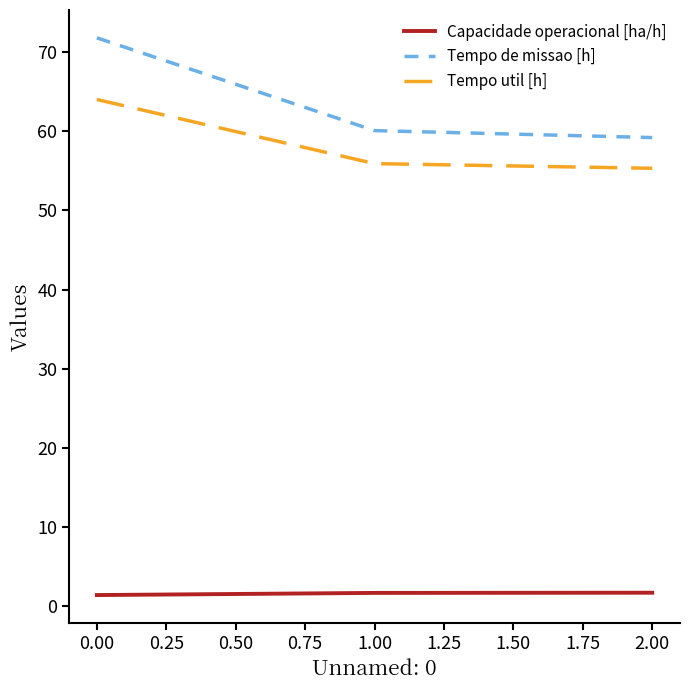

How many lines are shown in the chart?

3